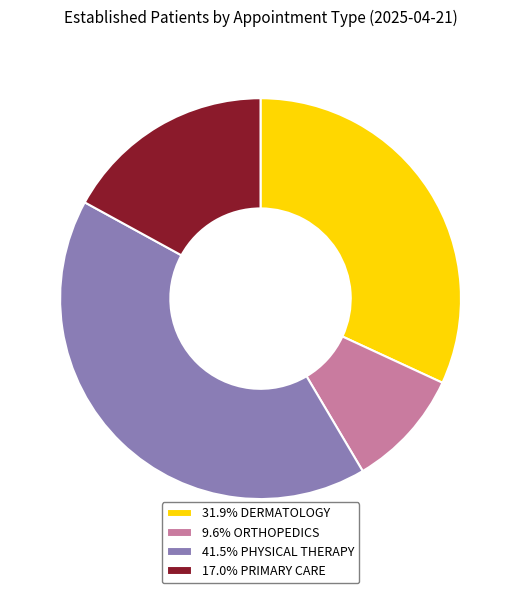

How many slices are in this pie chart?

4